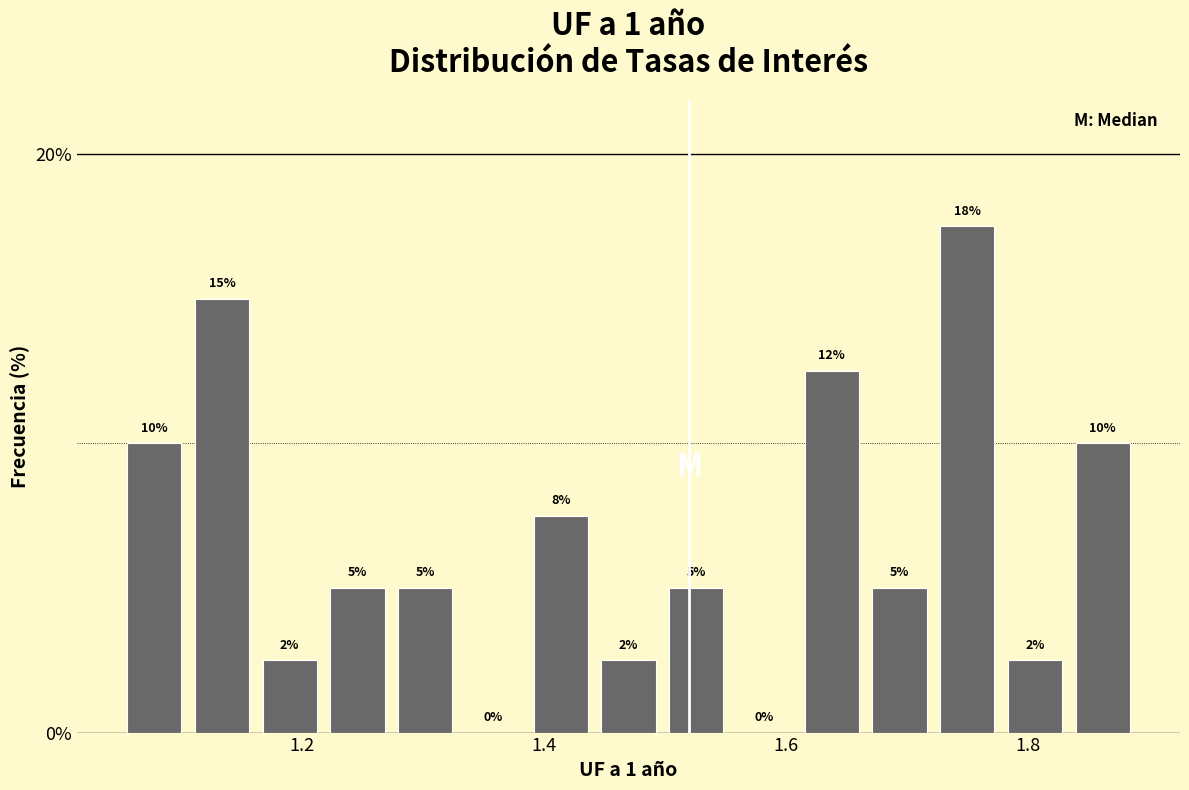

Read against the x-axis, roughly where is the centre of the tallest bar?

1.76